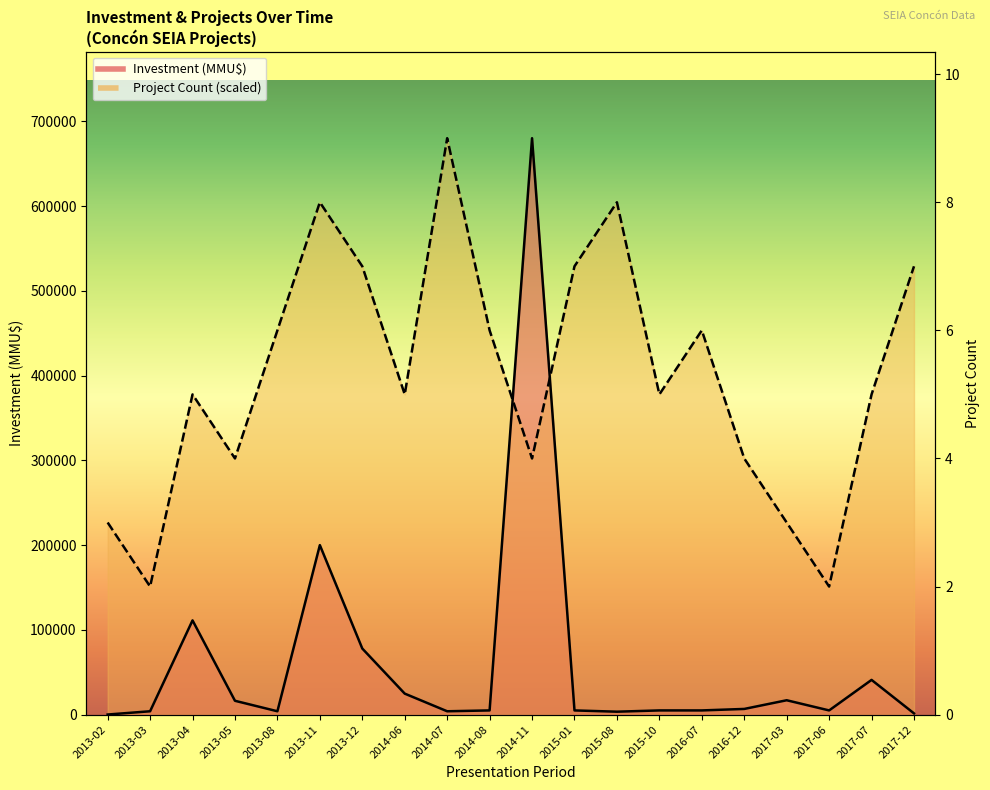

At which label does Investment (MMU$) first exceed 5000?

2013-04